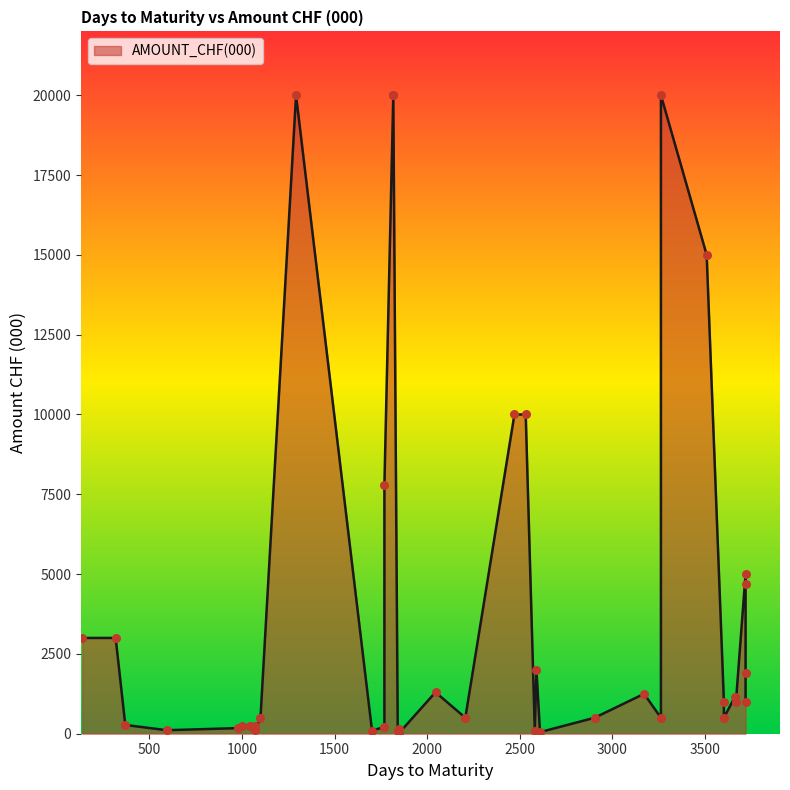

What is the ratio of the value at 13 to the value at 7?

1.8